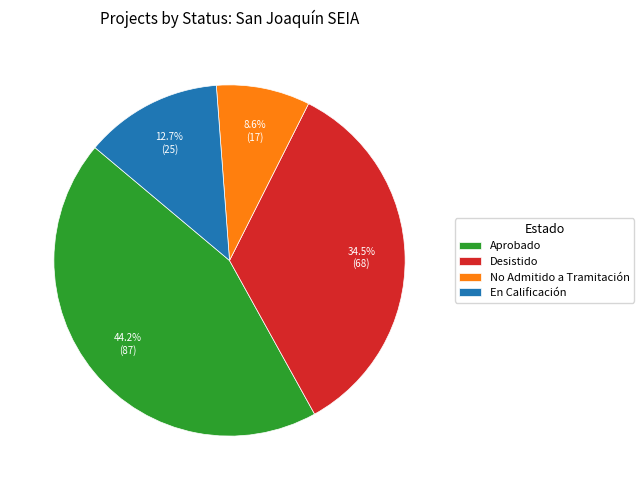

Is it true that Desistido is 22% of the pie?

False